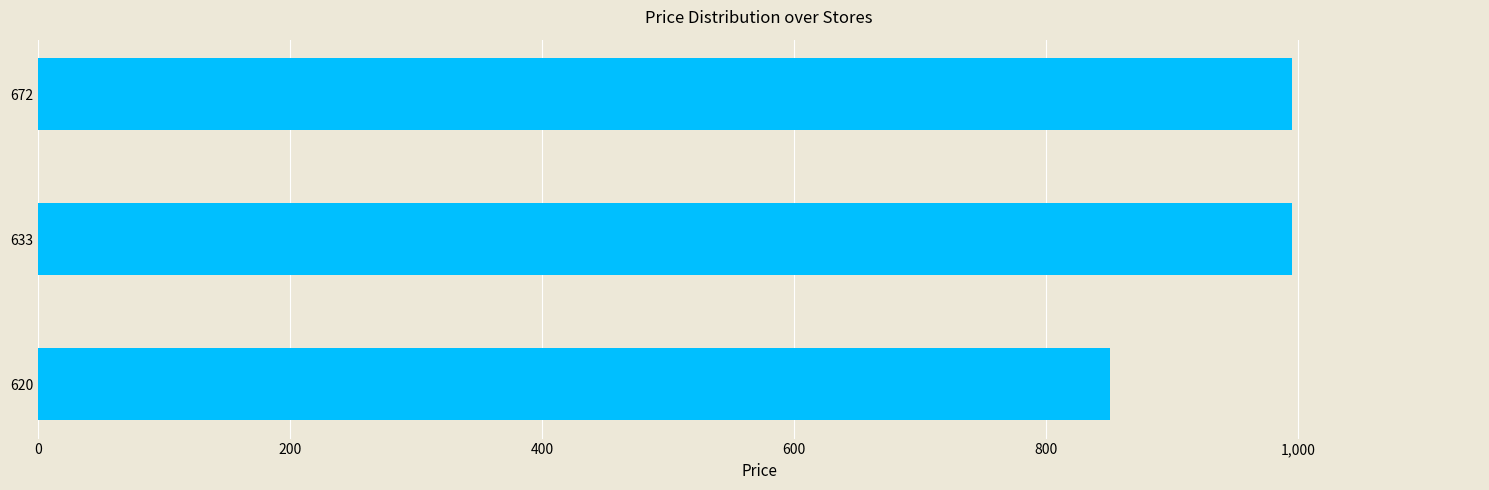

What is the maximum value shown in the chart?

995.0